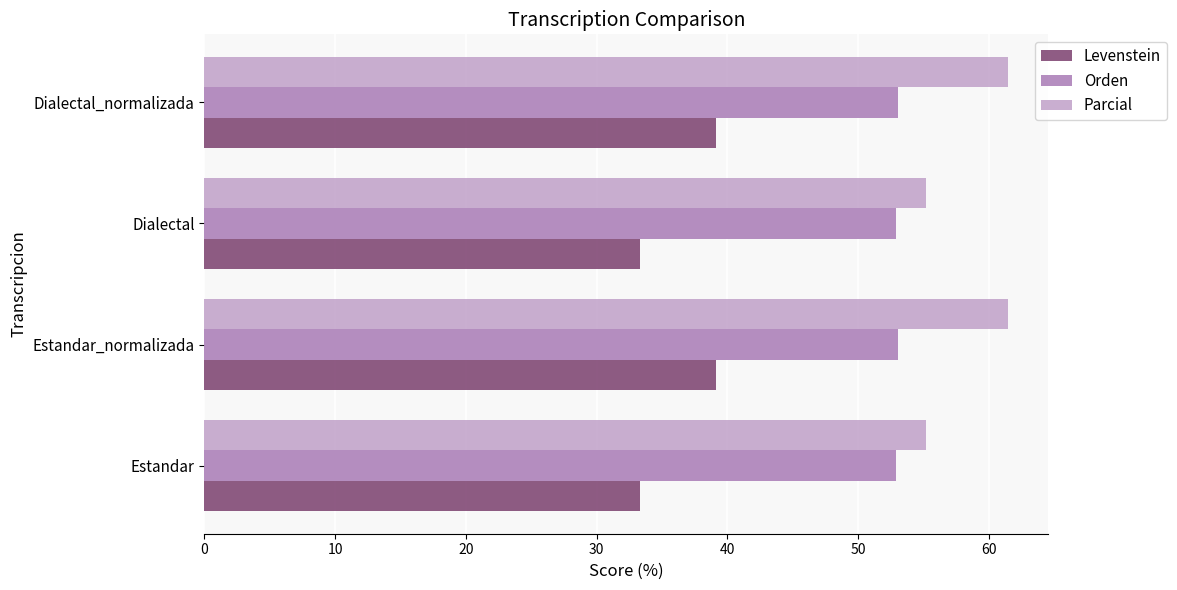

What is the maximum value shown in the chart?

61.5